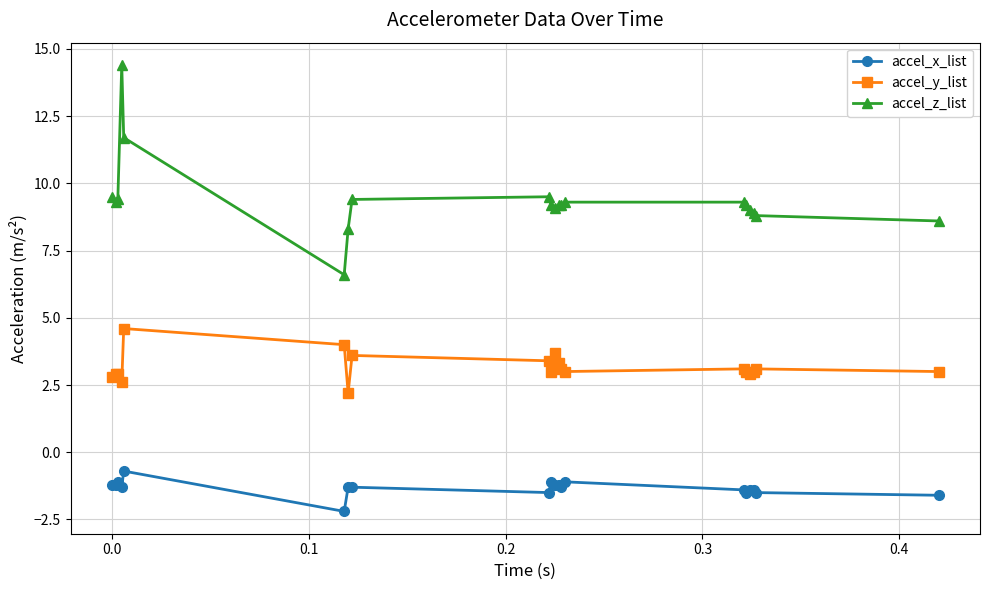

True or false: accel_y_list has more than 2 points higher than both neighbors.

True